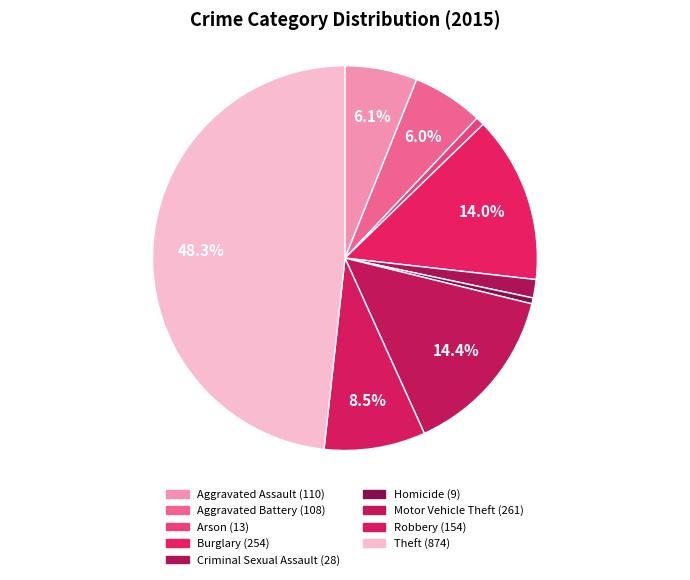

What is the smallest slice in the pie chart?

Homicide